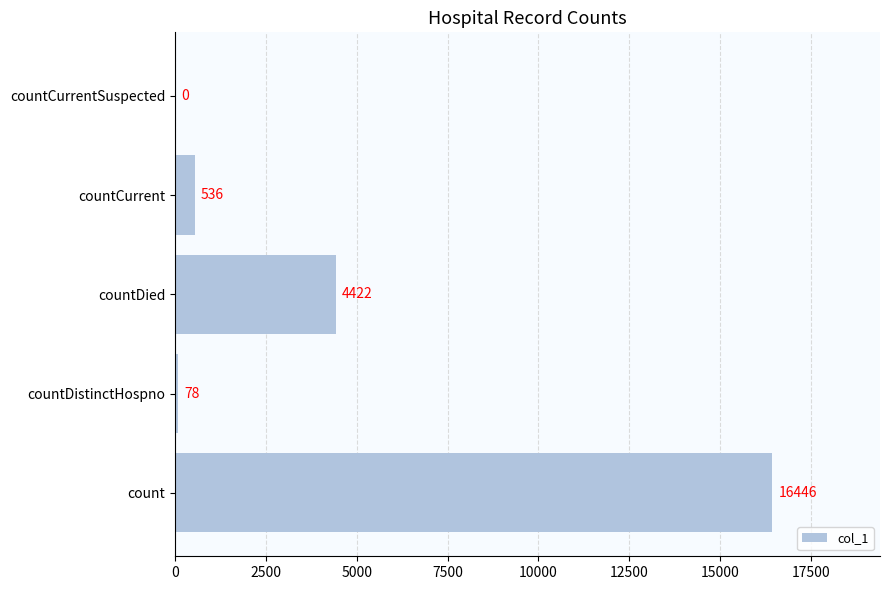

Between countCurrentSuspected and countDied, which is larger?

countDied